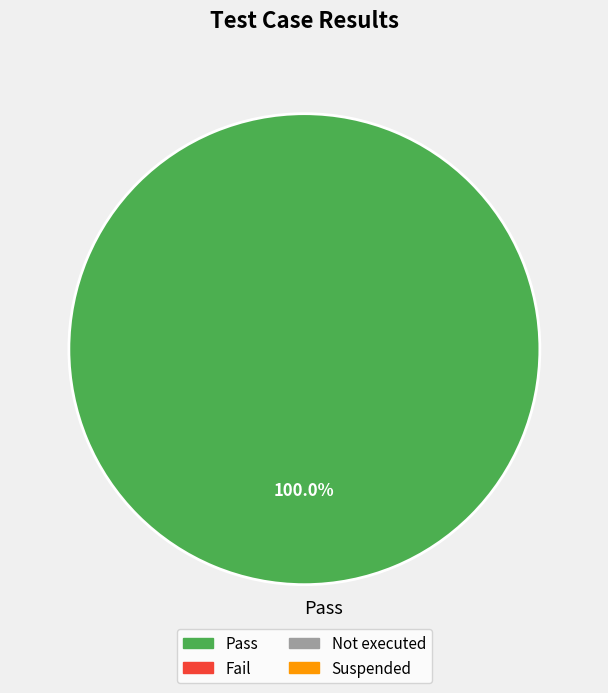

To the nearest percent, what portion does Pass represent?

100%